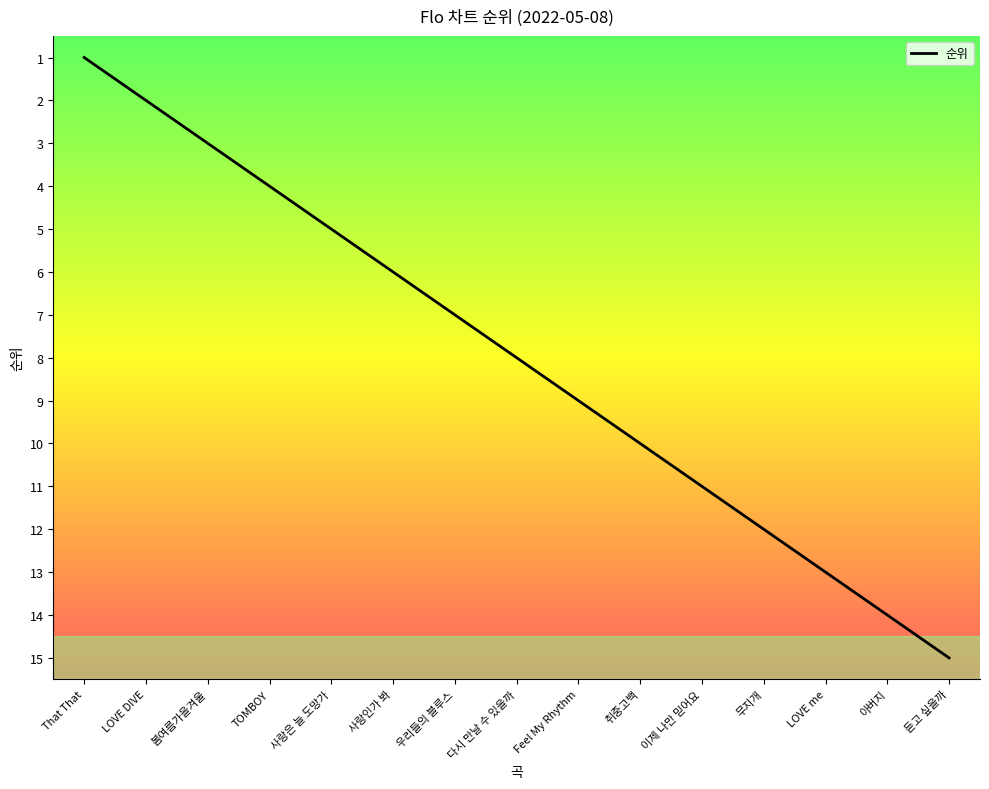

Does the chart display data point markers on the line(s)?

No